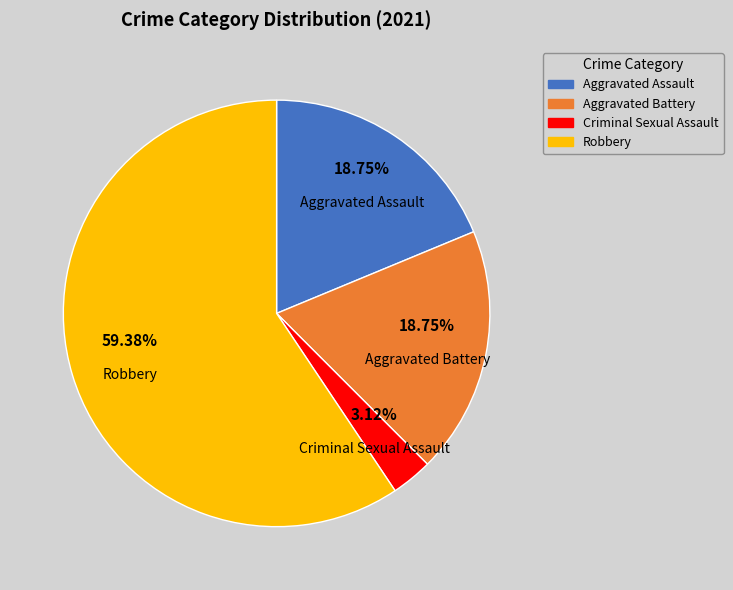

How many slices are in this pie chart?

4